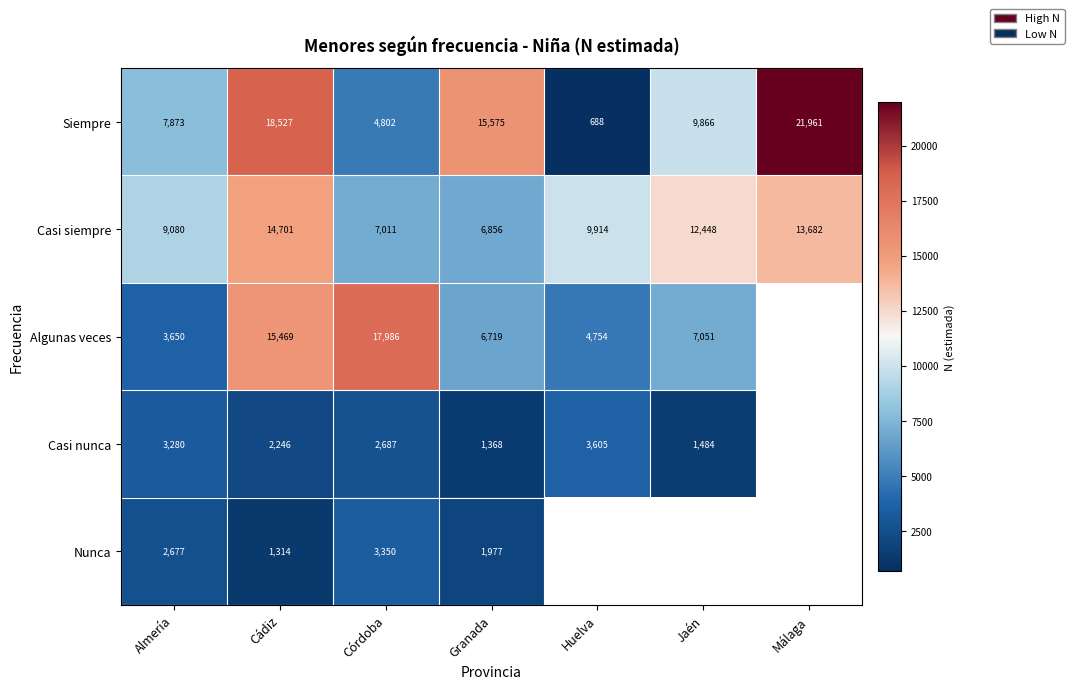

What is the sum of the Casi siempre values at Jaén and Córdoba?

19459